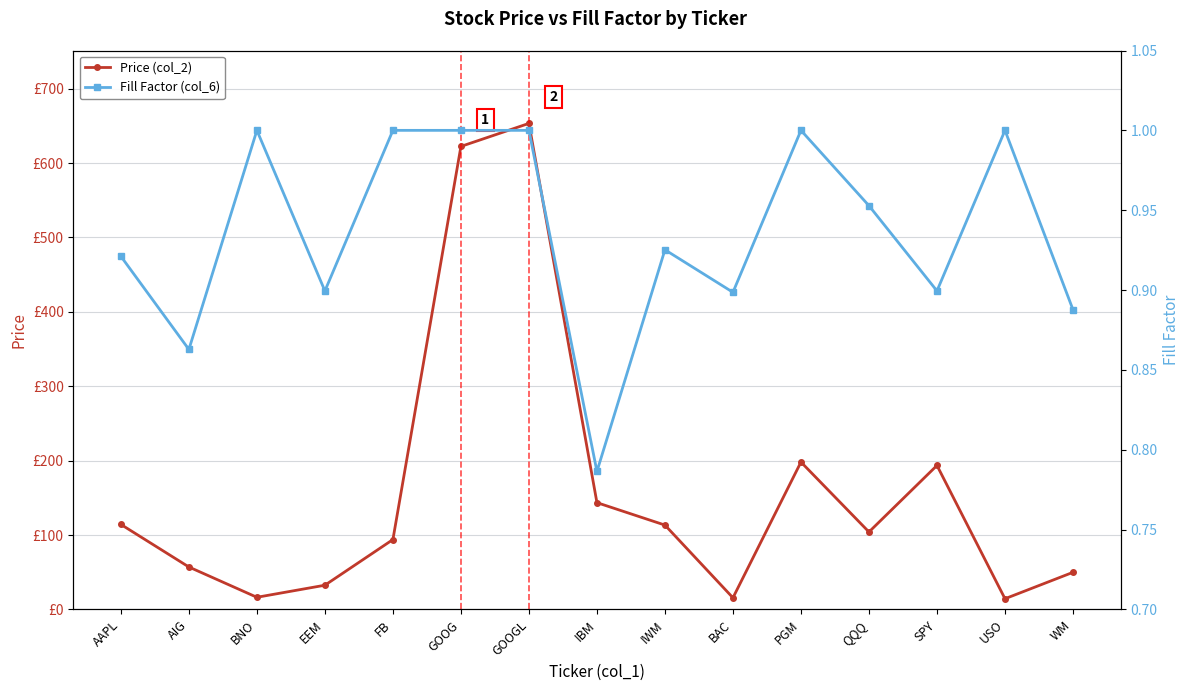

What is the value of the Price (col_2) point at the 10th from the left?

15.7